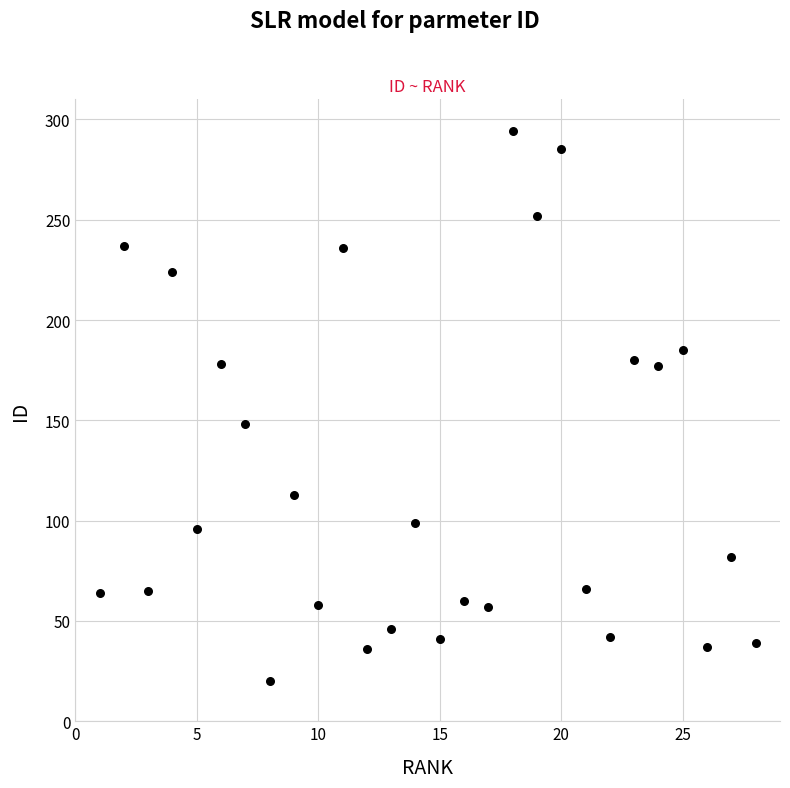

What Y value in the scatter plot is closest to 157?

148